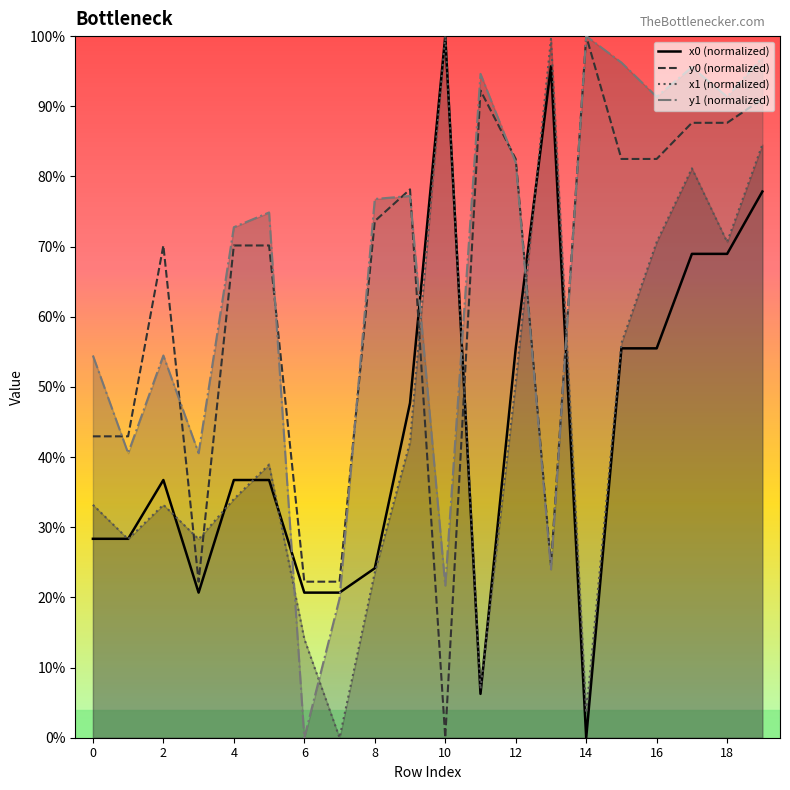

Which series has the largest total across all categories?

y1 (normalized)